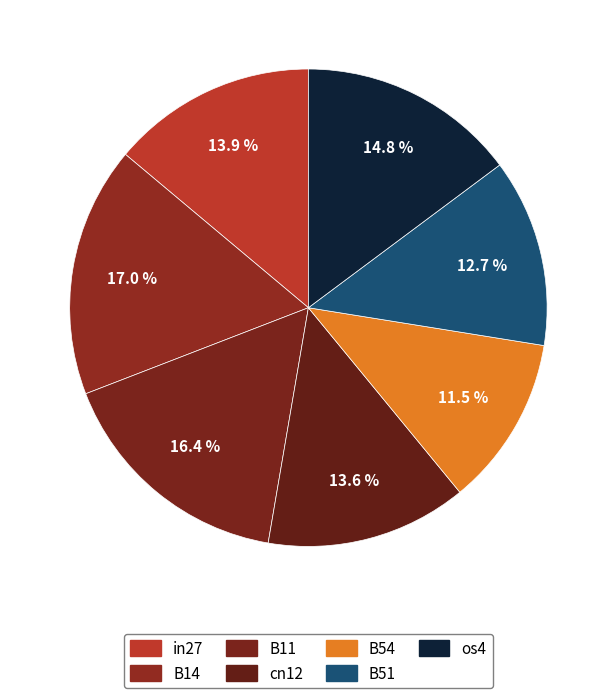

How many segments does this pie chart have?

7